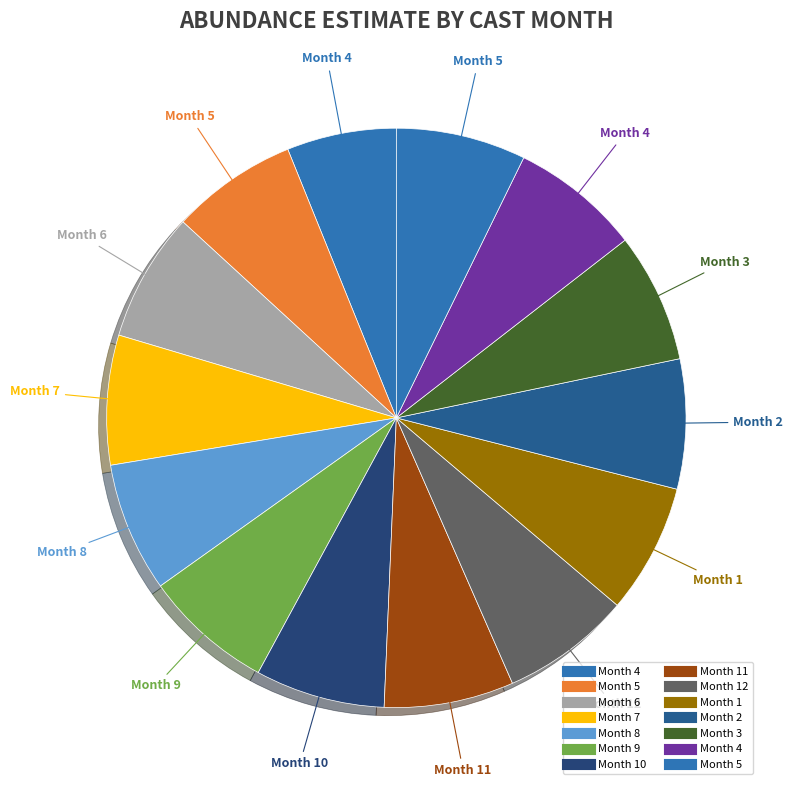

Is there any slice that represents more than half of the pie?

No